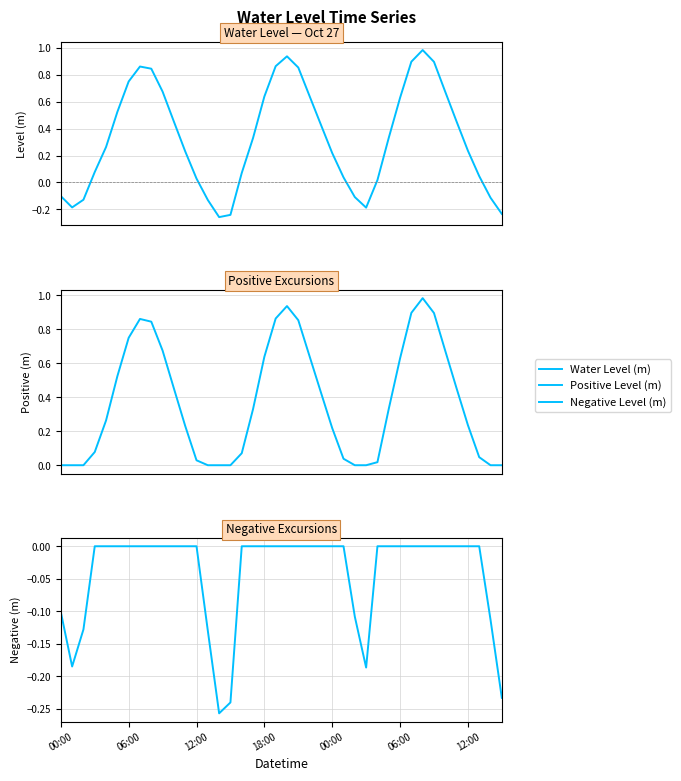

True or false: Positive Level (m) and Water Level (m) intersect in this chart.

False